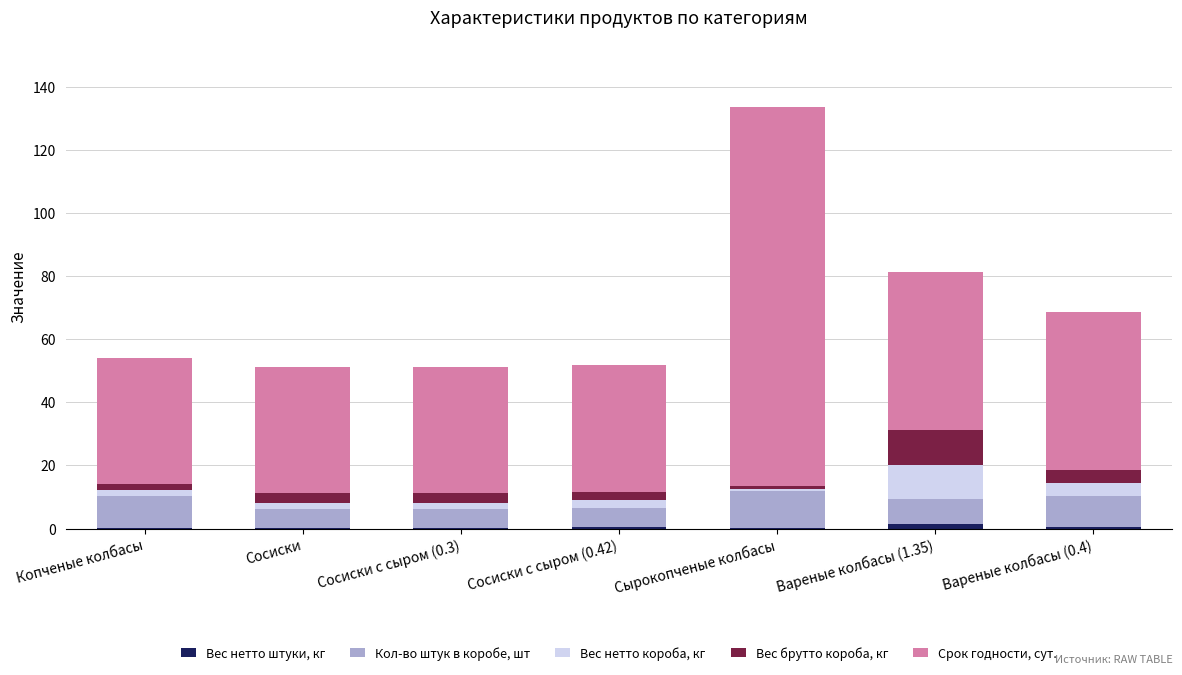

At which category is the sum across all series the highest?

Сырокопченые колбасы